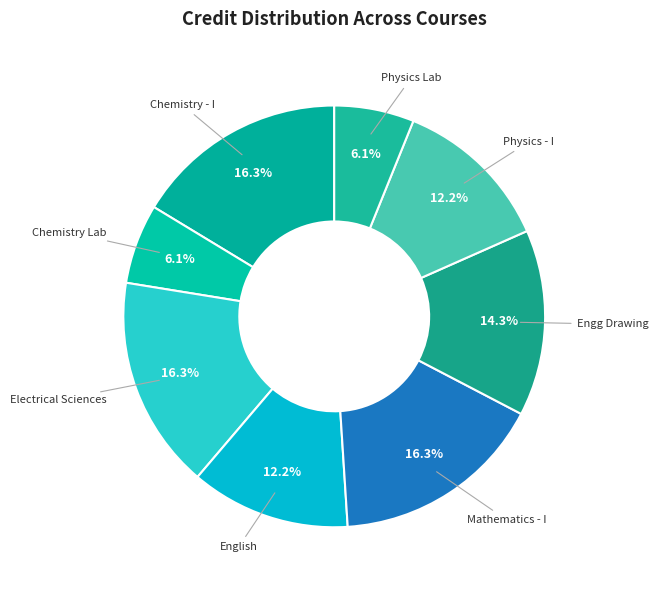

Is there a majority slice in this chart?

No